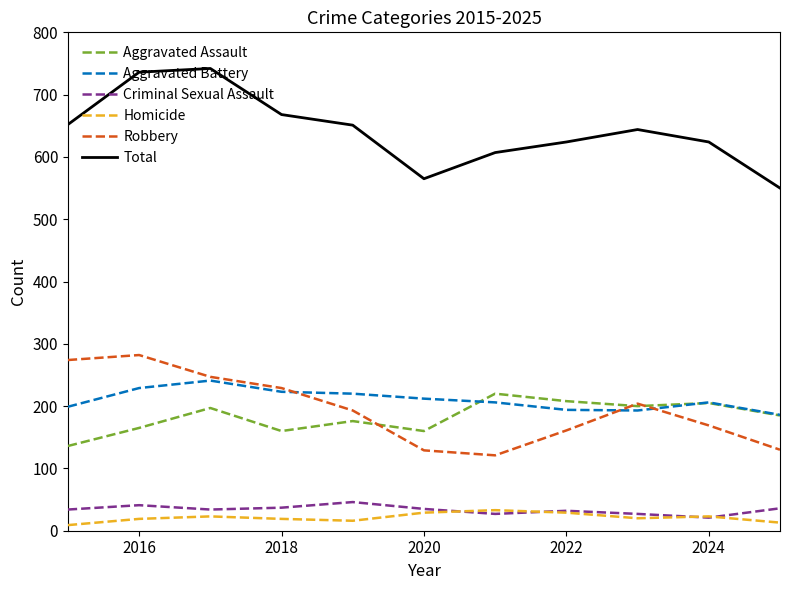

What is the difference between the second highest and minimum values in the Robbery series?

153